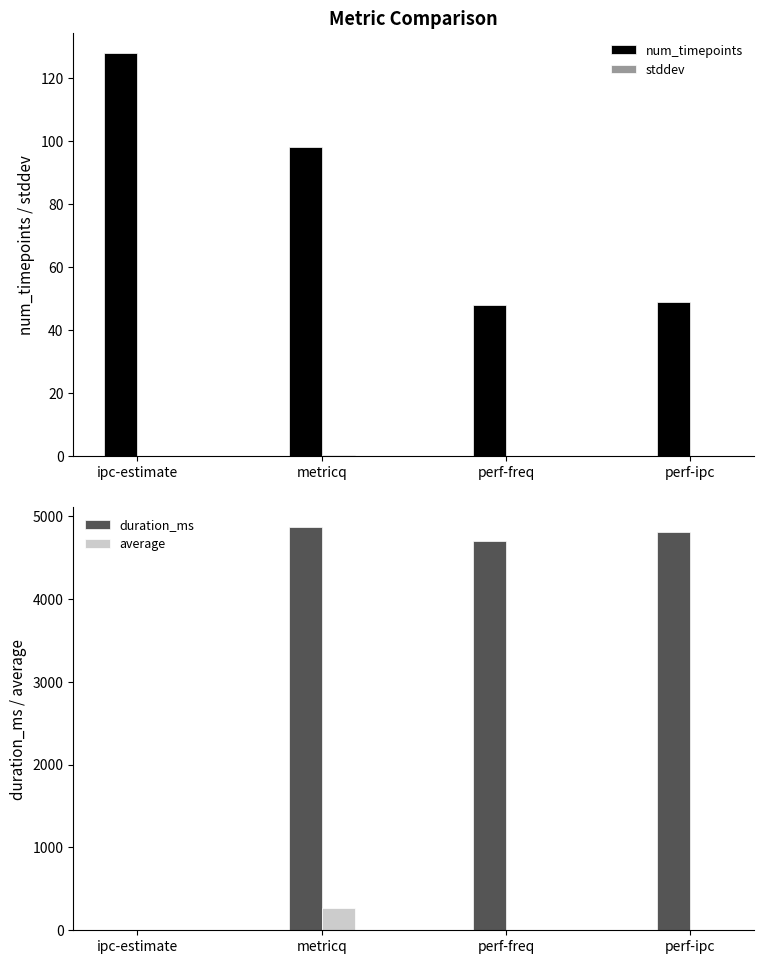

Which series has the largest total across all categories?

duration_ms